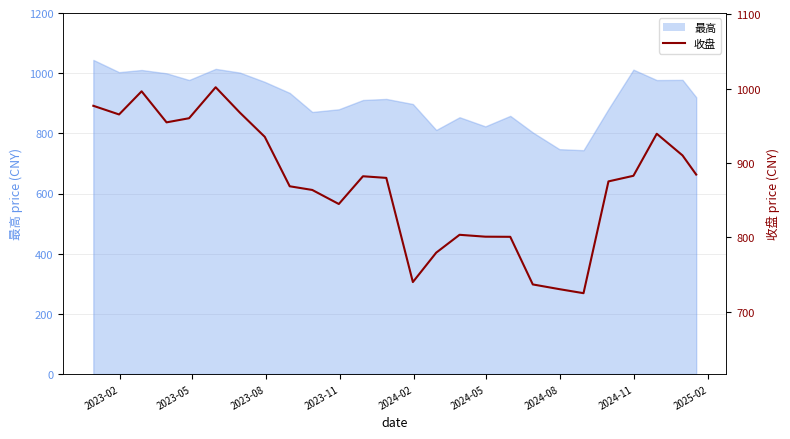

The chart shows a value of 976.9 at 2023-02. True or false?

True